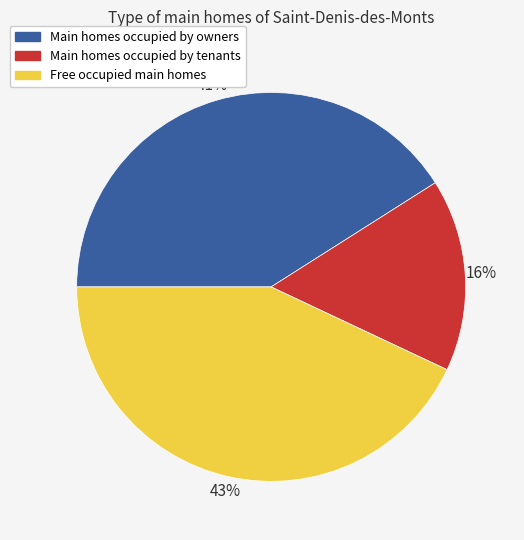

What is the largest slice in the pie chart?

Free occupied main homes